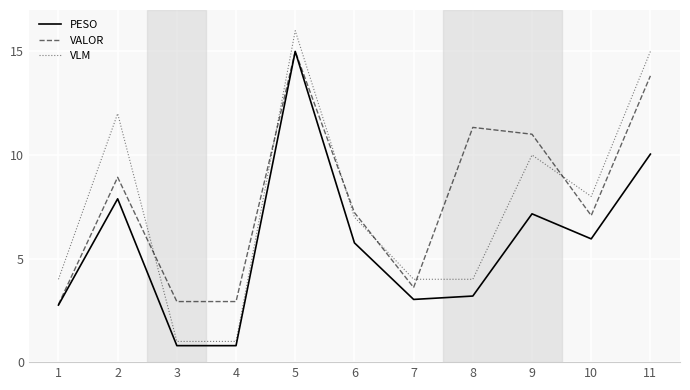

What is the greatest value displayed?

16.0